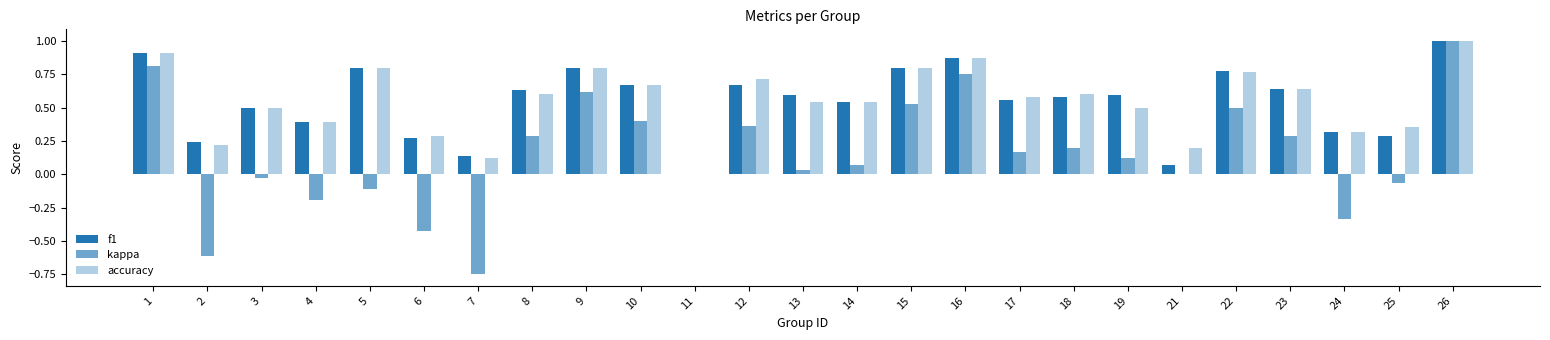

At which label is f1 closest to 0?

11